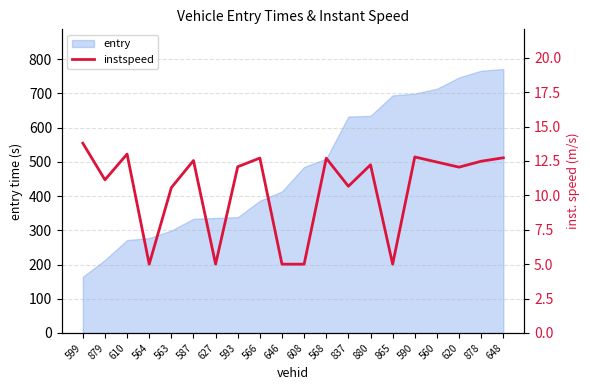

At which category does the data reach its first local valley?

879